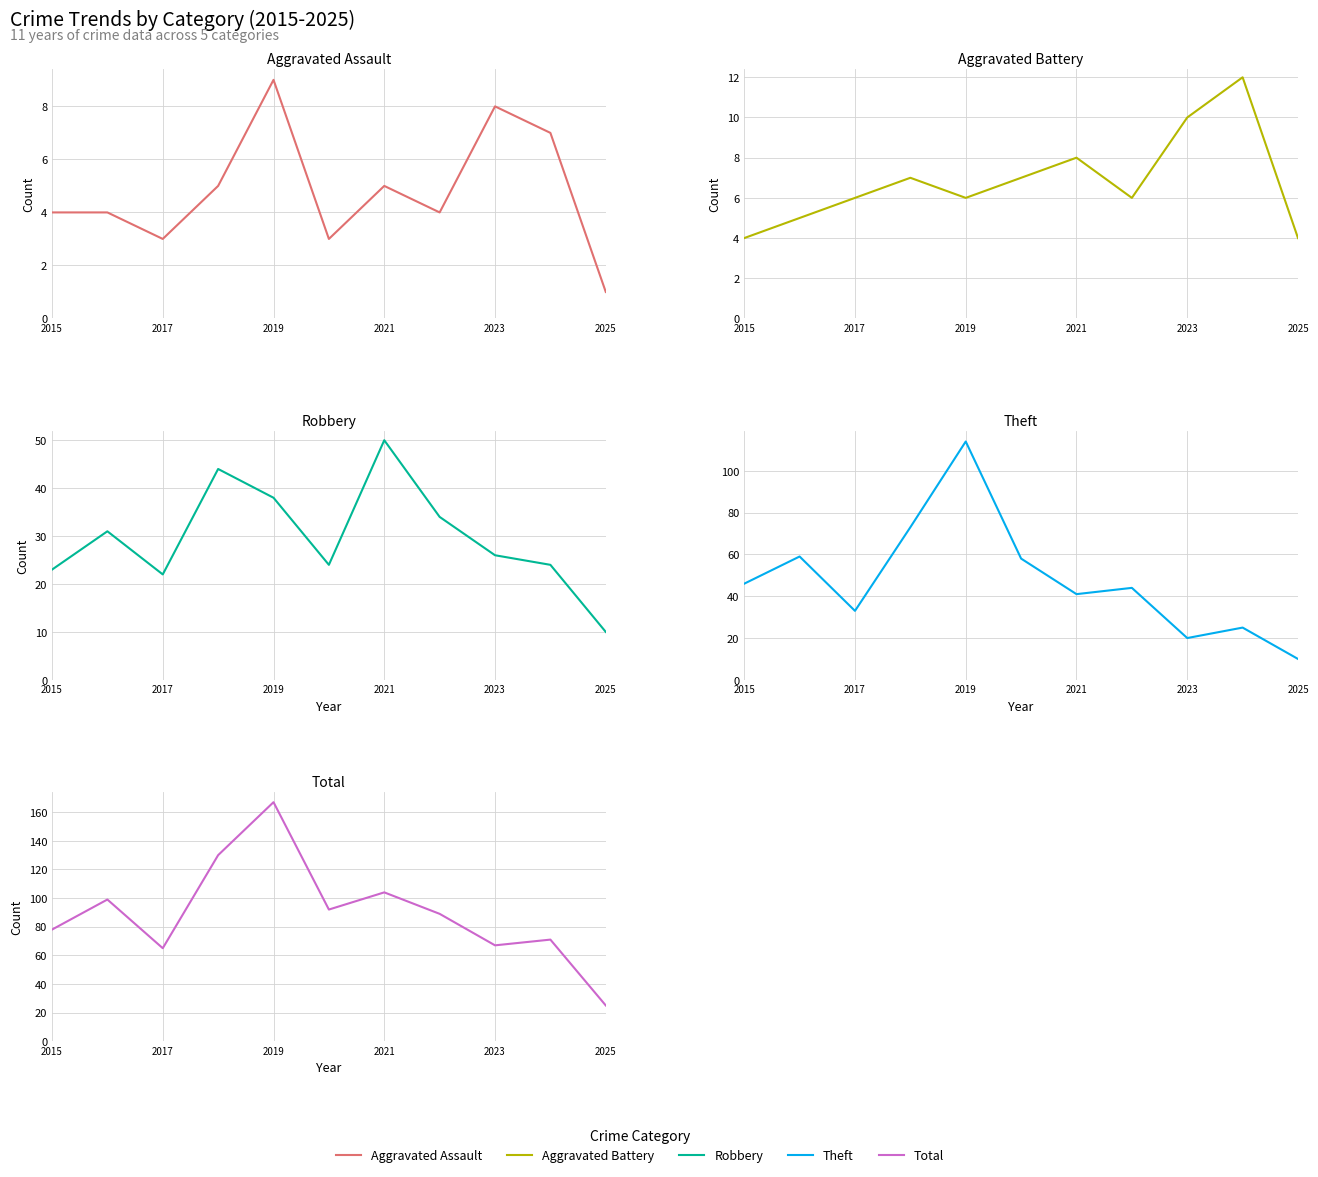

Does the chart have visible grid lines?

Yes